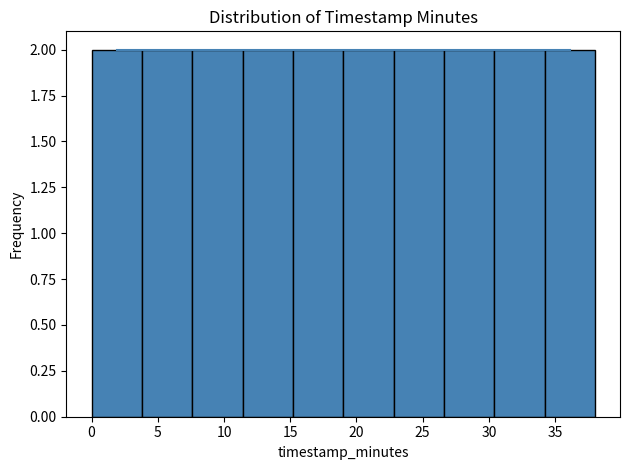

Reading left to right, transcribe this chart: for each bar, give the range it covers on the x-axis and its height. Neither the bar edges nor the heights are printed on the chart, so give them approximately, as read against the axes.

0.0 to 3.8: 2
3.8 to 7.6: 2
7.6 to 11.4: 2
11.4 to 15.2: 2
15.2 to 19.0: 2
19.0 to 22.8: 2
22.8 to 26.6: 2
26.6 to 30.4: 2
30.4 to 34.2: 2
34.2 to 38.0: 2